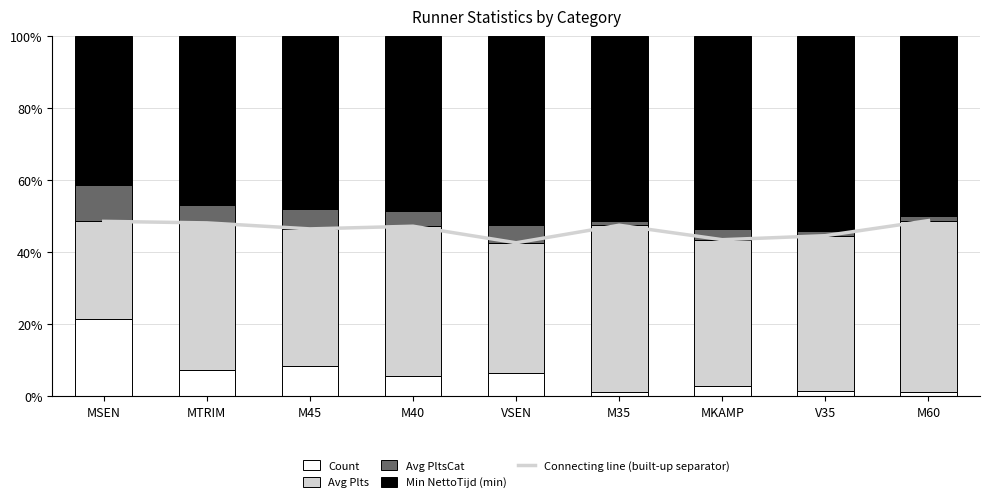

What is the difference between the Count values at MTRIM and M60?

6.2